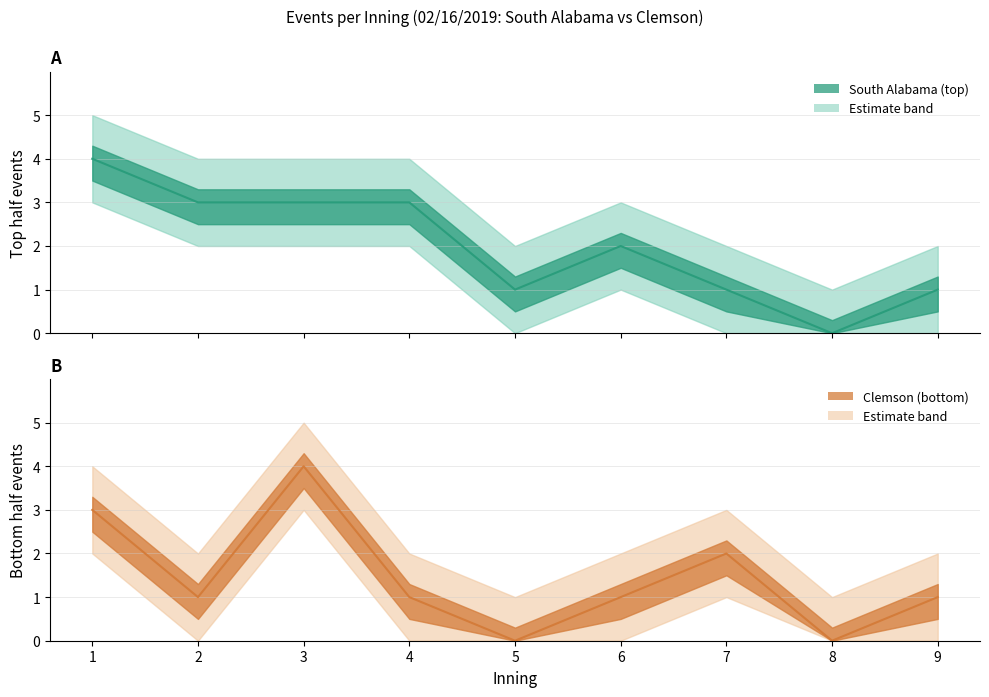

In top_upper, how many points are lower than both neighbors (excluding endpoints)?

2